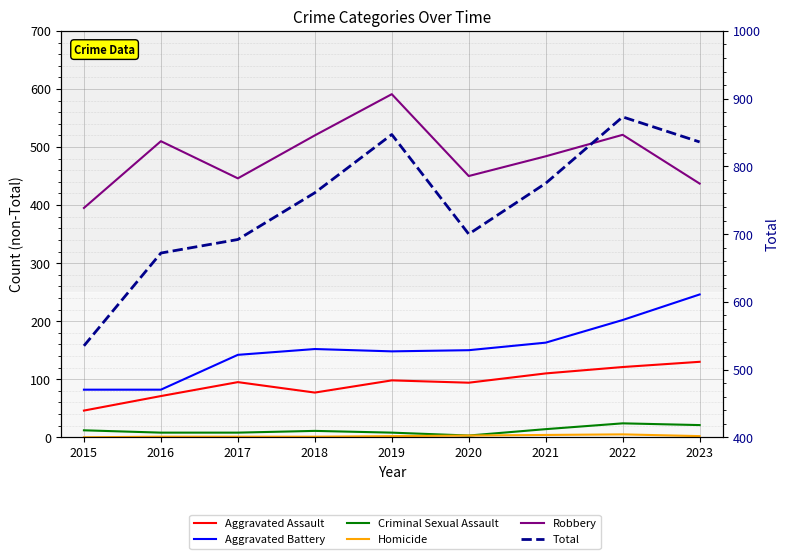

How many interior local valleys does the Total series have?

1